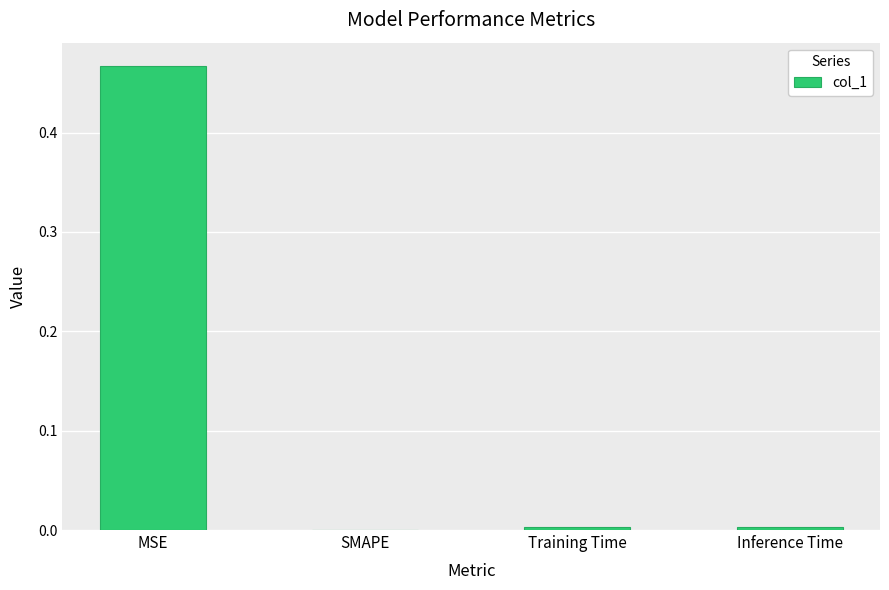

Between MSE and Inference Time, which is larger?

MSE